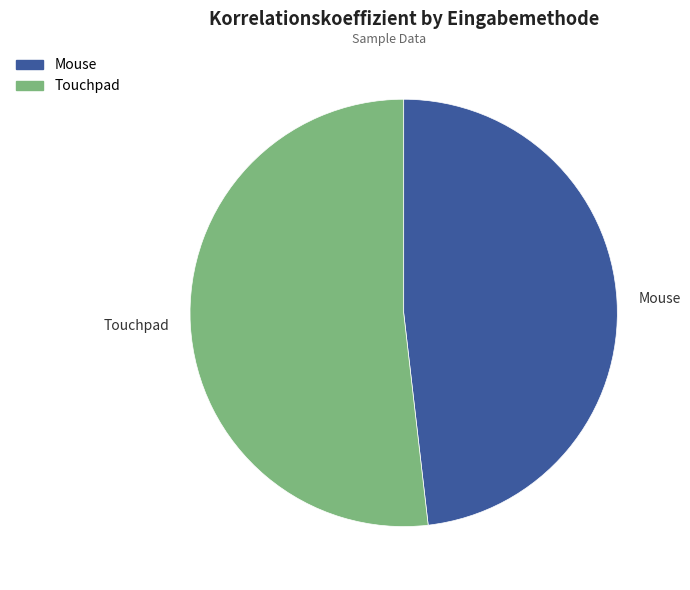

Does Touchpad represent more than half of the total?

Yes